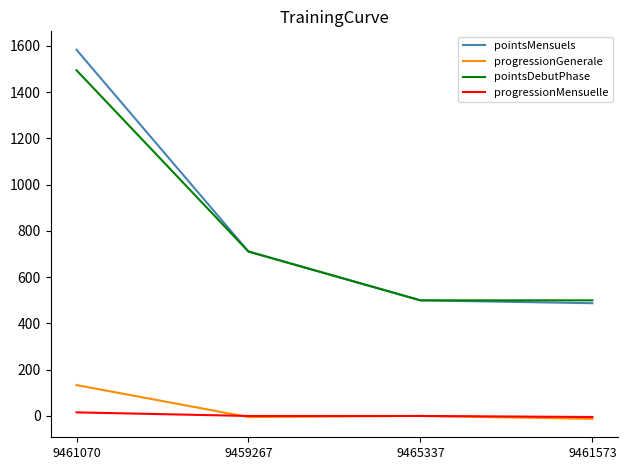

Which category has the highest value in the progressionGenerale series?

9461070